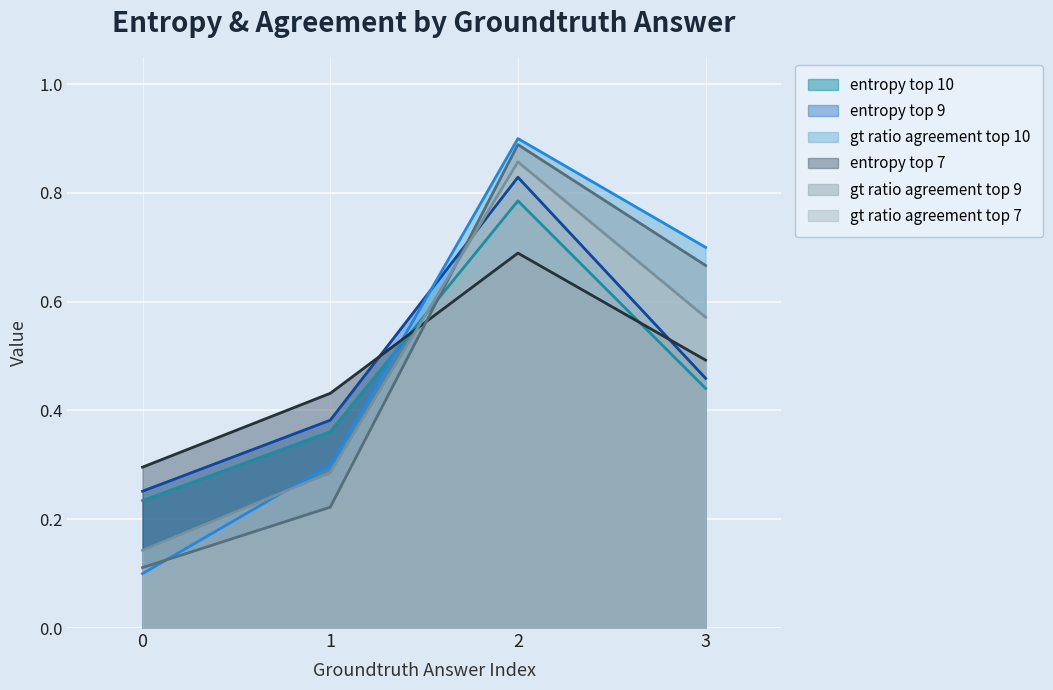

Reading left to right, list all the values displayed in this chart.

entropy_top_7: 0=0.3	1=0.4	2=0.7	3=0.5
entropy_top_9: 0=0.3	1=0.4	2=0.8	3=0.5
entropy_top_10: 0=0.2	1=0.4	2=0.8	3=0.4
gt_ratio_agreement_top_7: 0=0.1	1=0.3	2=0.9	3=0.6
gt_ratio_agreement_top_9: 0=0.1	1=0.2	2=0.9	3=0.7
gt_ratio_agreement_top_10: 0=0.1	1=0.3	2=0.9	3=0.7